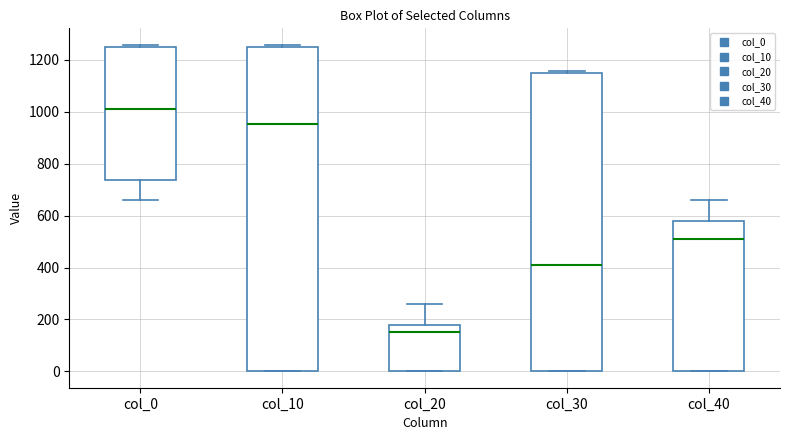

Reading left to right, read every box against the y-axis: the position of its median line, the range the box covers, and the ends of its whiskers. The values are not printed on the chart, so give them approximately, as read against the axis.

col_0: median 1000, box 740 to 1260, whiskers 660 to 1260 (just above the box's upper edge)
col_10: median 960, box 0 to 1260, whiskers 0 to 1260 (just above the box's upper edge)
col_20: median 160, box 0 to 180, whiskers 0 to 260
col_30: median 400, box 0 to 1160, whiskers 0 to 1160 (just above the box's upper edge)
col_40: median 500, box 0 to 580, whiskers 0 to 660